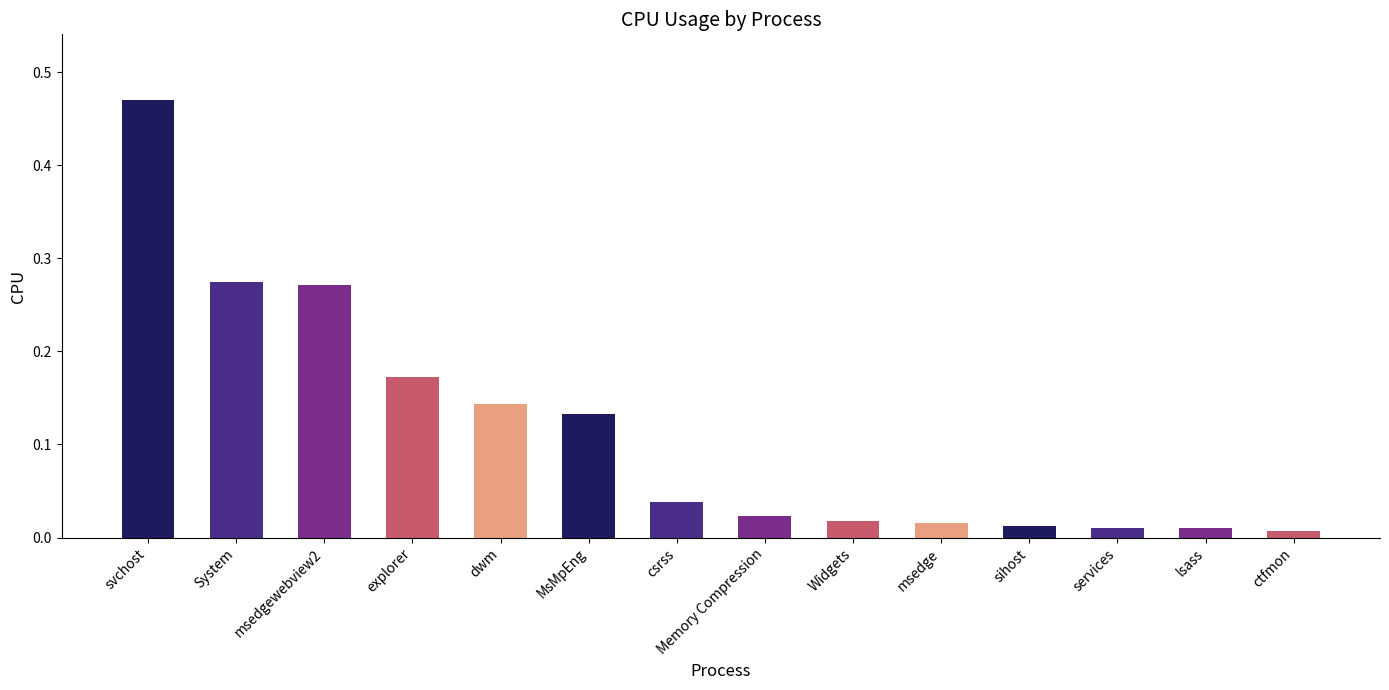

What is the sum of all values?

1.6